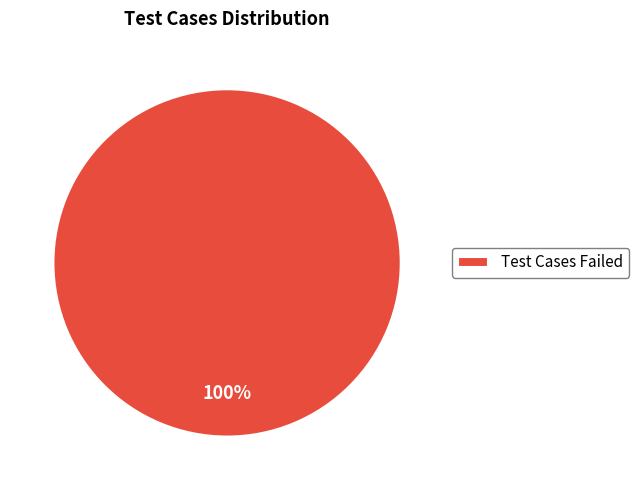

To the nearest percent, what portion does Test Cases Failed represent?

100%